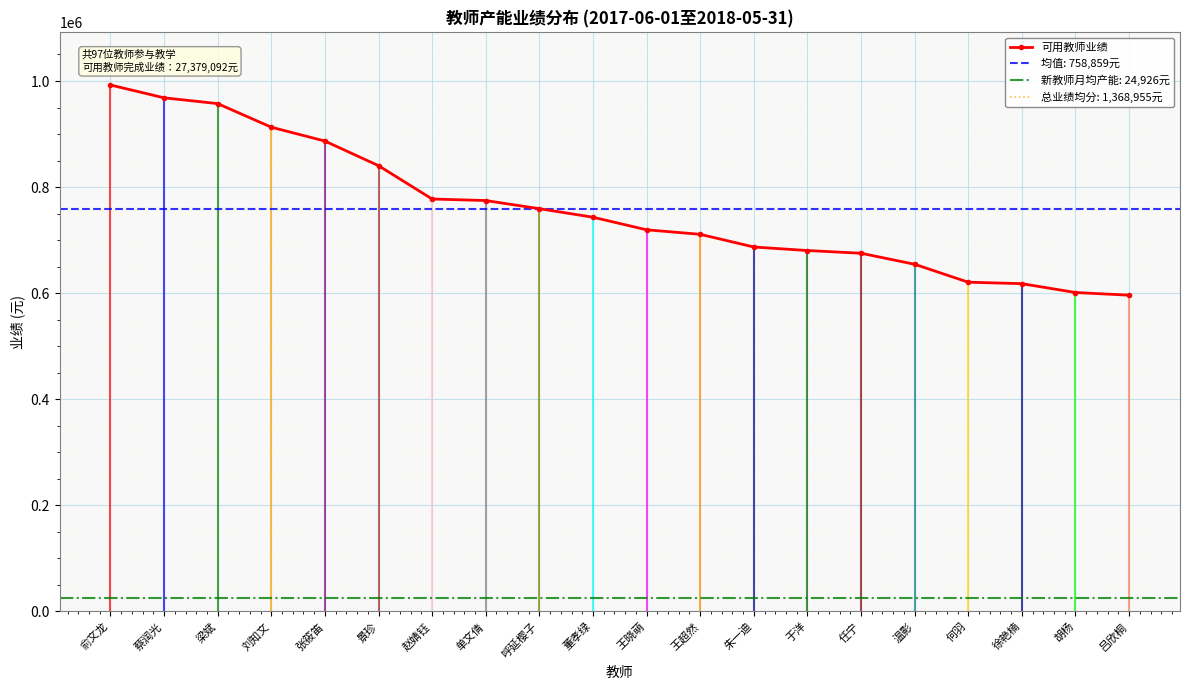

How many distinct data groups are displayed?

1